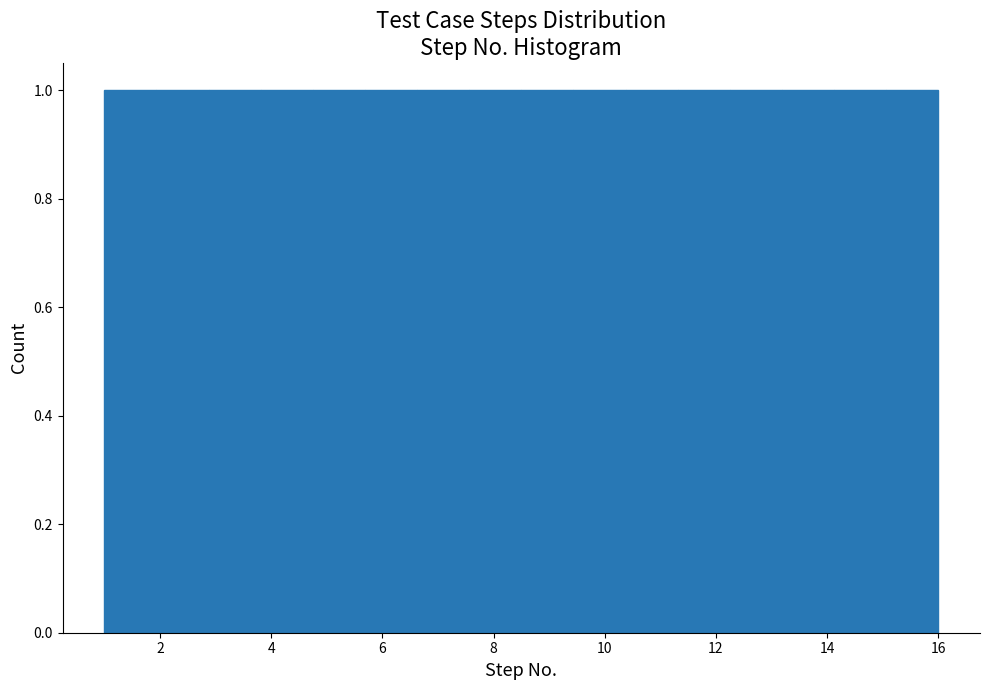

Reading left to right, list every bar in this chart as the range it spans on the x-axis followed by its height. Neither the bar edges nor the heights are printed on the chart, so give them approximately, as read against the axes.

1.0 to 2.0: 1
2.0 to 2.8: 1
2.8 to 3.8: 1
3.8 to 4.8: 1
4.8 to 5.6: 1
5.6 to 6.6: 1
6.6 to 7.6: 1
7.6 to 8.6: 1
8.6 to 9.4: 1
9.4 to 10.4: 1
10.4 to 11.4: 1
11.4 to 12.2: 1
12.2 to 13.2: 1
13.2 to 14.2: 1
14.2 to 15.0: 1
15.0 to 16.0: 1